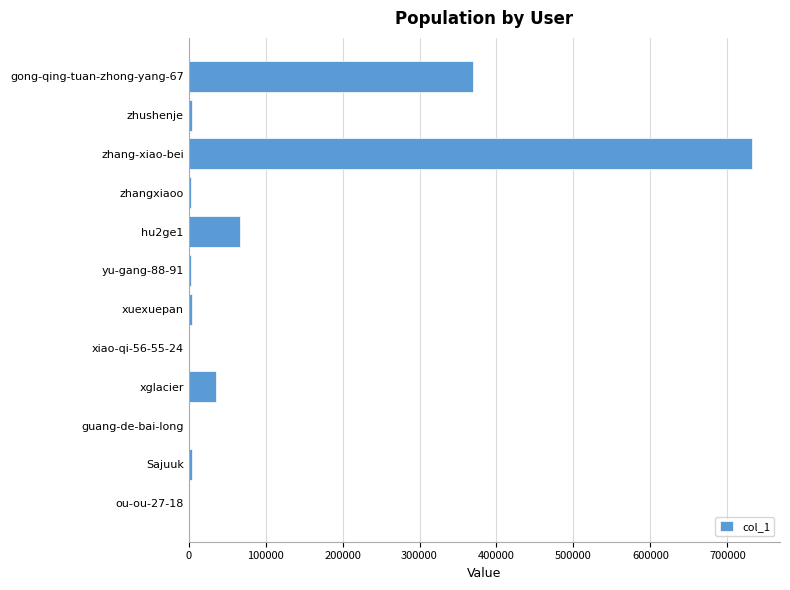

The chart shows a value of 1128308 at zhang-xiao-bei. True or false?

False